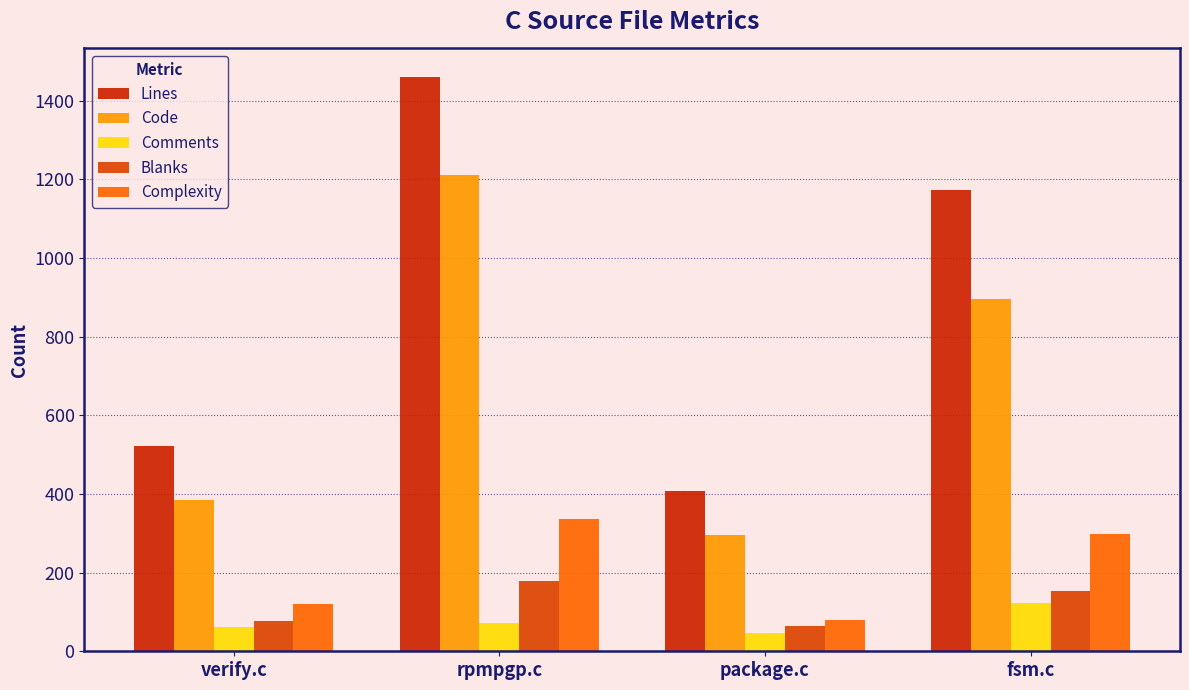

What is the minimum value for Lines?

408